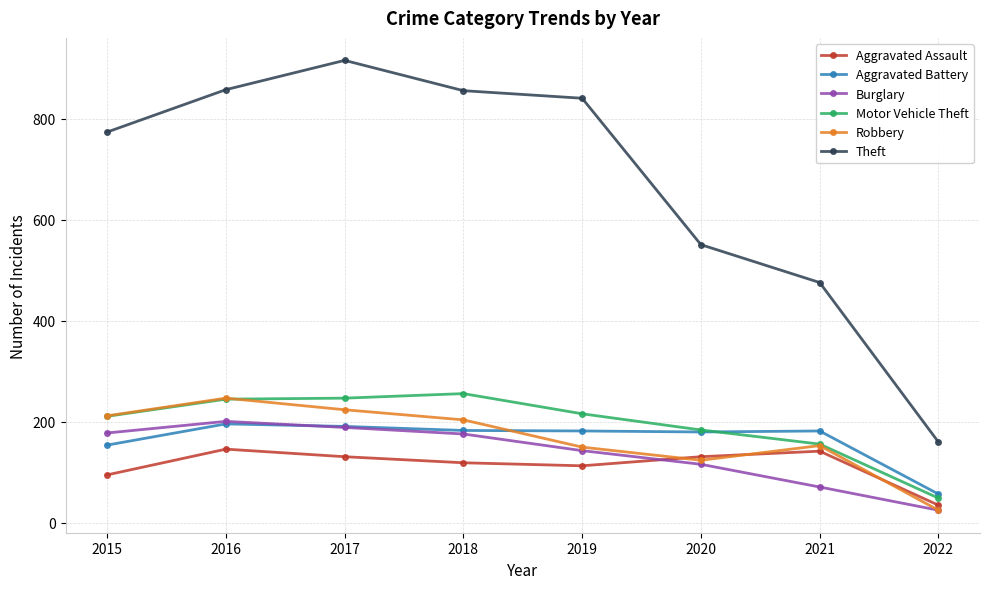

Where do Burglary and Aggravated Assault first cross each other?

2019 and 2020